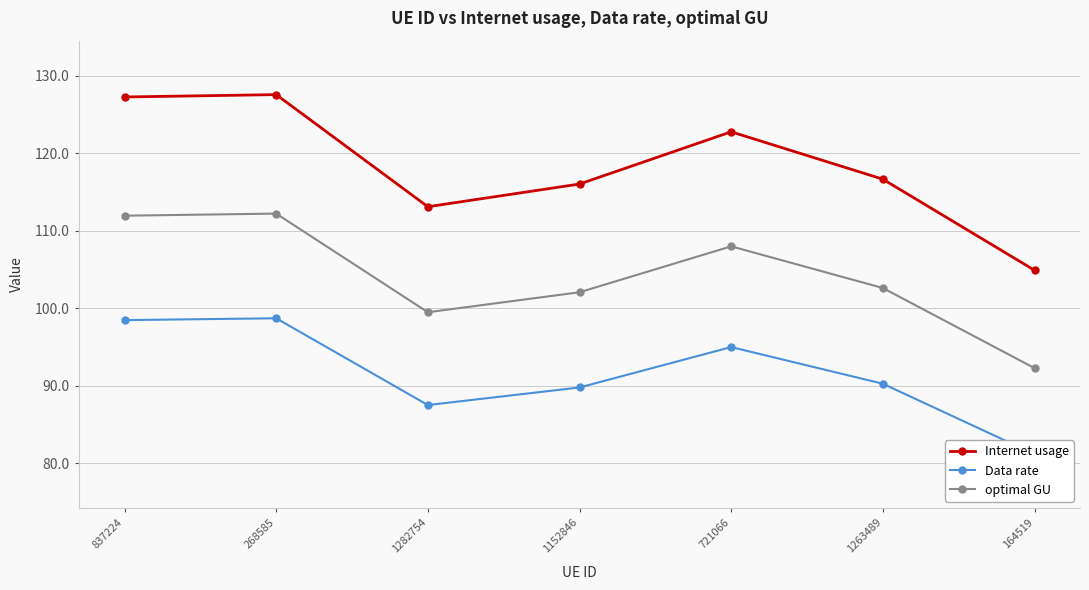

What position from the left is 1282754?

3